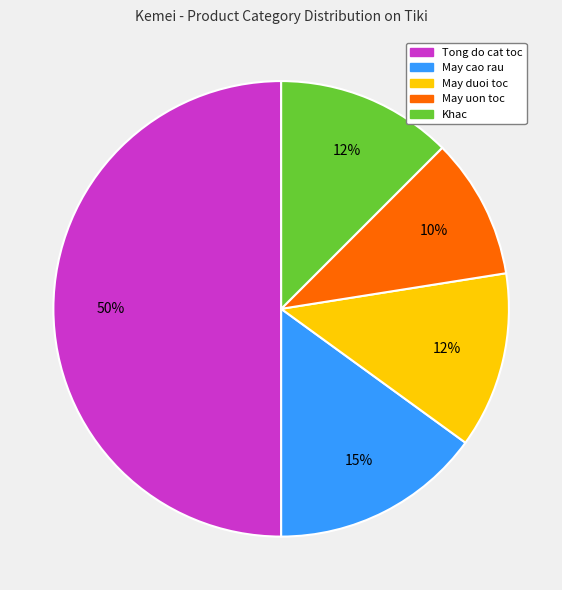

To the nearest percent, what is the difference between the largest and smallest slice percentages?

40%